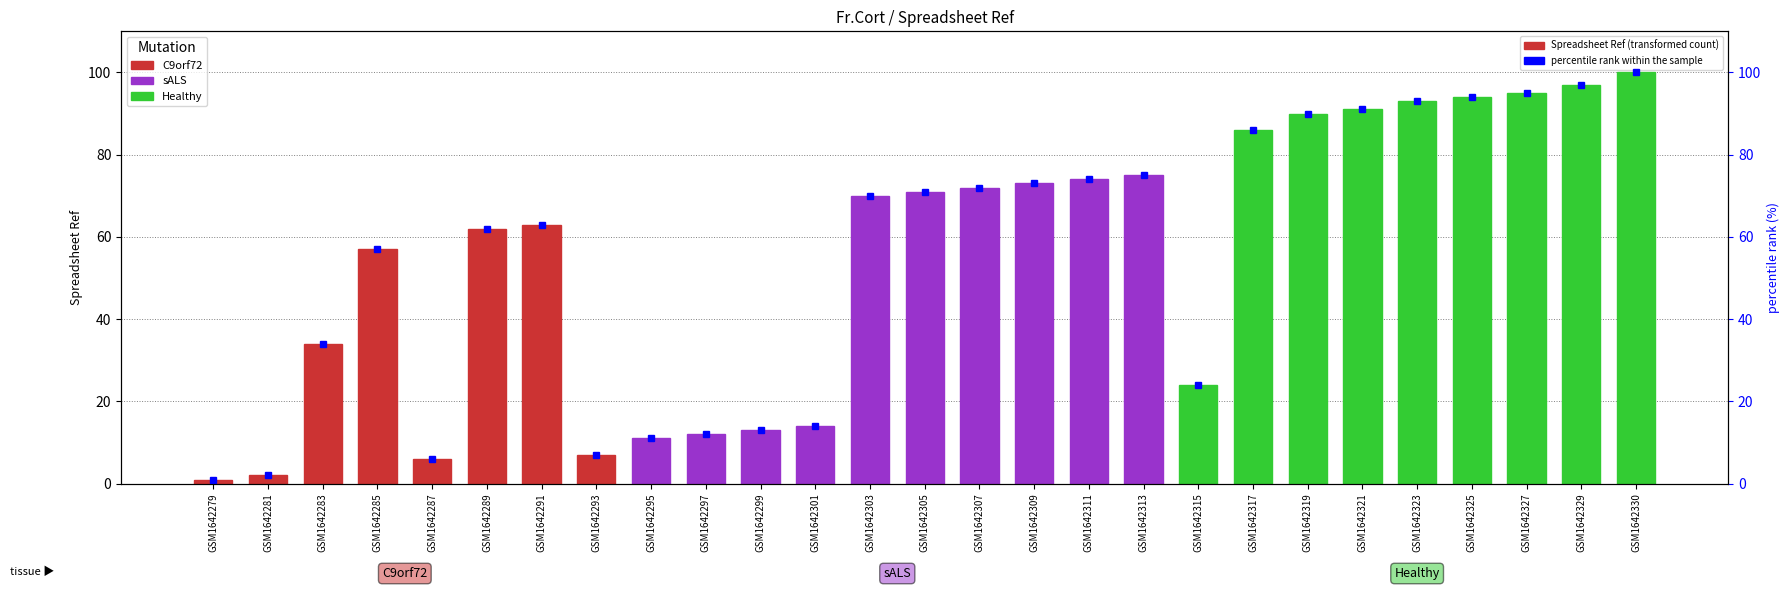

Reading right to left, list all the values displayed in this chart.

Spreadsheet Ref: 100.0	97.0	95.0	94.0	93.0	91.0	90.0	86.0	24.0	75.0	74.0	73.0	72.0	71.0	70.0	14.0	13.0	12.0	11.0	7.0	63.0	62.0	6.0	57.0	34.0	2.0	1.0
percentile rank within the sample: 100.0	97.0	95.0	94.0	93.0	91.0	90.0	86.0	24.0	75.0	74.0	73.0	72.0	71.0	70.0	14.0	13.0	12.0	11.0	7.0	63.0	62.0	6.0	57.0	34.0	2.0	1.0